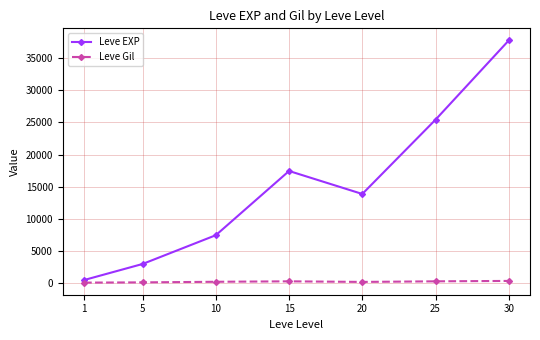

What is the difference between the Leve EXP values at 10 and 1?

6964.8